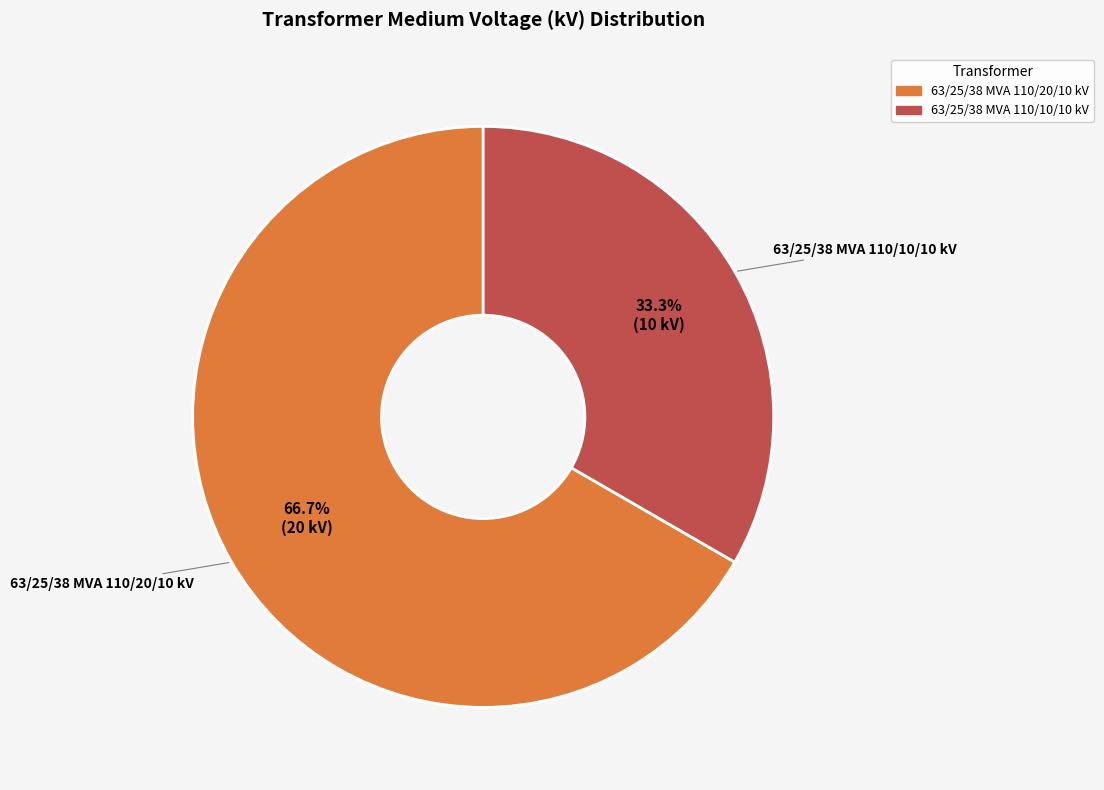

How many slices are in this pie chart?

2